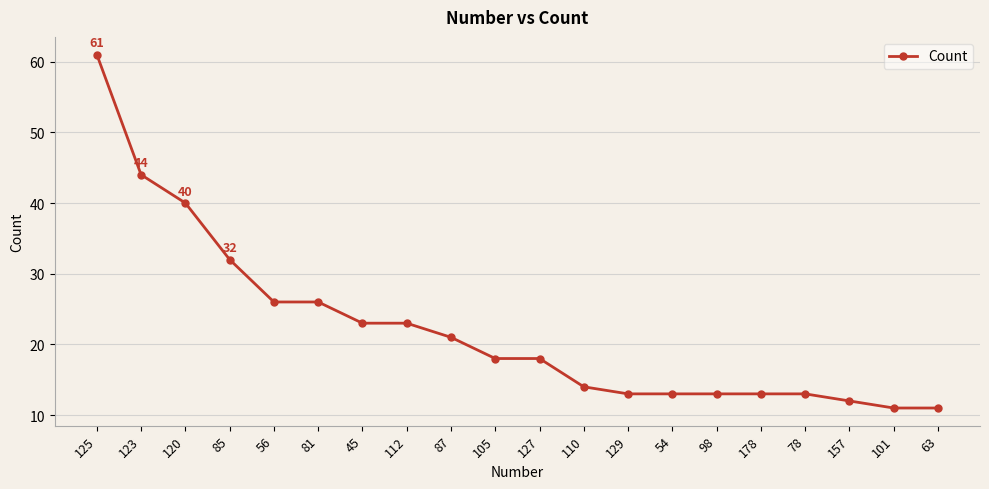

Where does the data first go above 18?

125